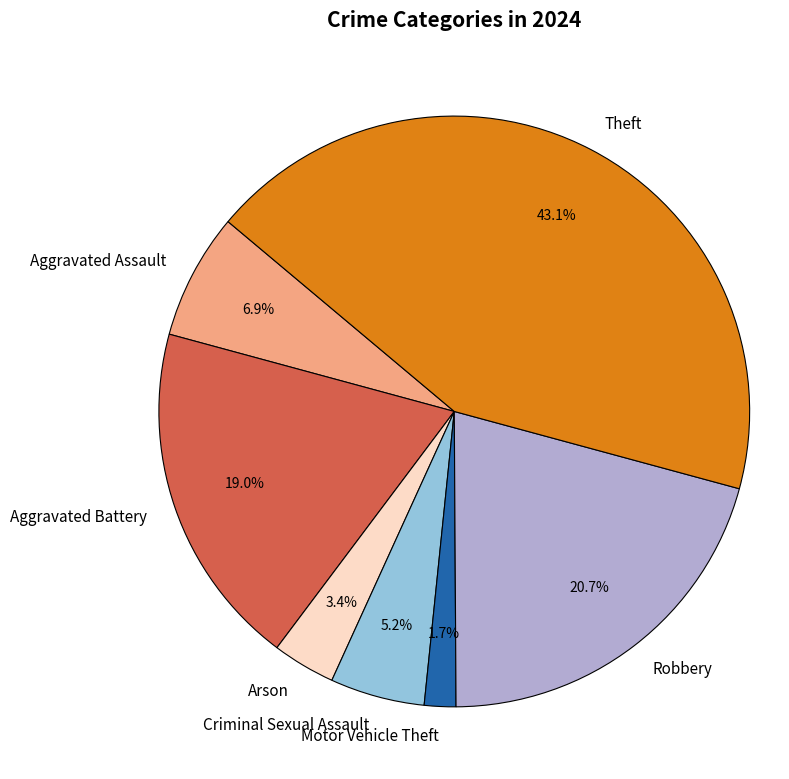

What percentage is the Robbery slice, to the nearest percent?

21%